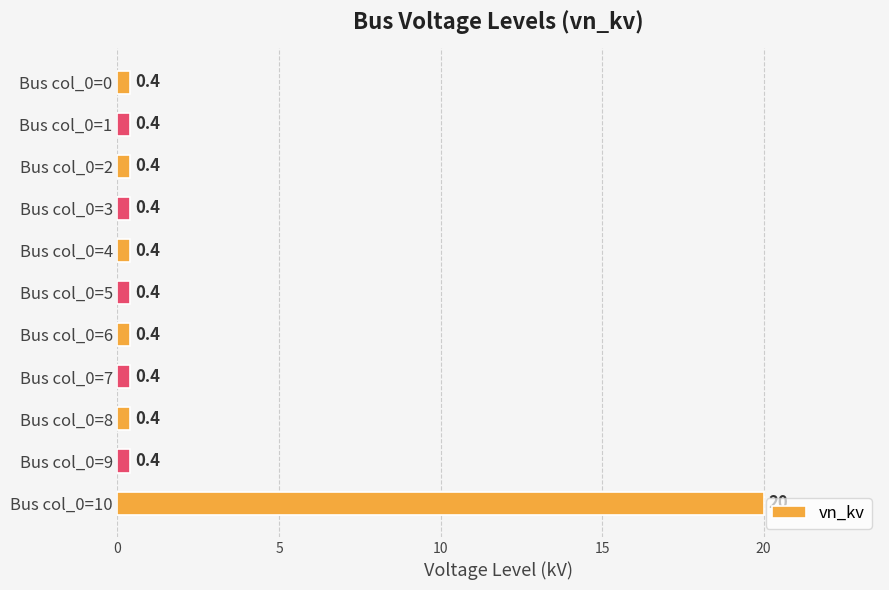

What is the change in value from Bus col_0=1 to Bus col_0=10?

+19.6